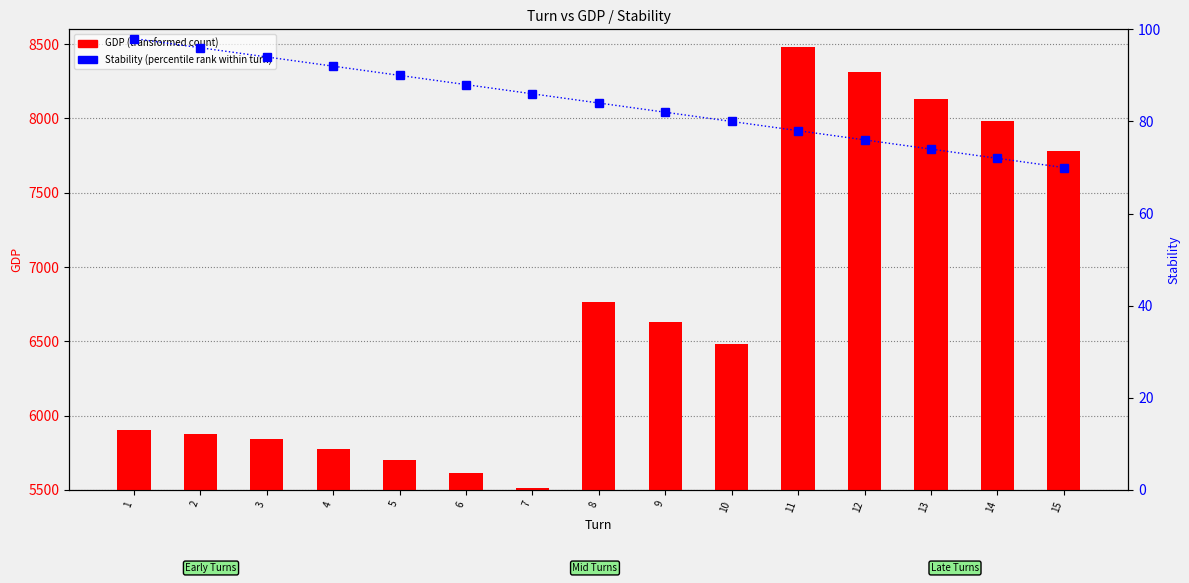

Where does the GDP (transformed count) series first go above 6485?

8